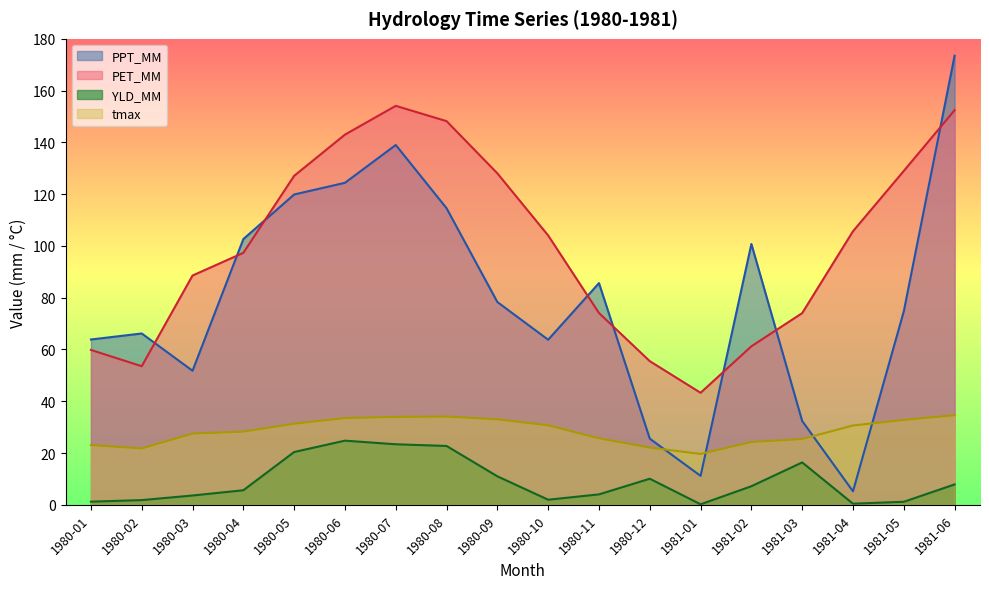

Reading right to left, what are all the values shown in this chart?

PPT_MM: 1981-06=173.5	1981-05=74.7	1981-04=5.2	1981-03=32.4	1981-02=100.8	1981-01=11.2	1980-12=25.6	1980-11=85.6	1980-10=63.8	1980-09=78.3	1980-08=114.6	1980-07=139.0	1980-06=124.4	1980-05=119.9	1980-04=102.7	1980-03=51.8	1980-02=66.2	1980-01=63.9
PET_MM: 1981-06=152.4	1981-05=129.0	1981-04=105.7	1981-03=74.1	1981-02=61.2	1981-01=43.3	1980-12=55.5	1980-11=74.1	1980-10=104.0	1980-09=128.0	1980-08=148.2	1980-07=154.1	1980-06=143.0	1980-05=127.1	1980-04=97.3	1980-03=88.6	1980-02=53.5	1980-01=59.8
YLD_MM: 1981-06=7.9	1981-05=1.2	1981-04=0.4	1981-03=16.4	1981-02=7.2	1981-01=0.2	1980-12=10.1	1980-11=4.0	1980-10=2.0	1980-09=11.0	1980-08=22.7	1980-07=23.4	1980-06=24.8	1980-05=20.4	1980-04=5.6	1980-03=3.6	1980-02=1.8	1980-01=1.2
tmax: 1981-06=34.6	1981-05=32.8	1981-04=30.6	1981-03=25.4	1981-02=24.3	1981-01=19.7	1980-12=22.1	1980-11=25.7	1980-10=30.7	1980-09=33.0	1980-08=34.1	1980-07=34.0	1980-06=33.5	1980-05=31.3	1980-04=28.3	1980-03=27.5	1980-02=21.8	1980-01=23.1